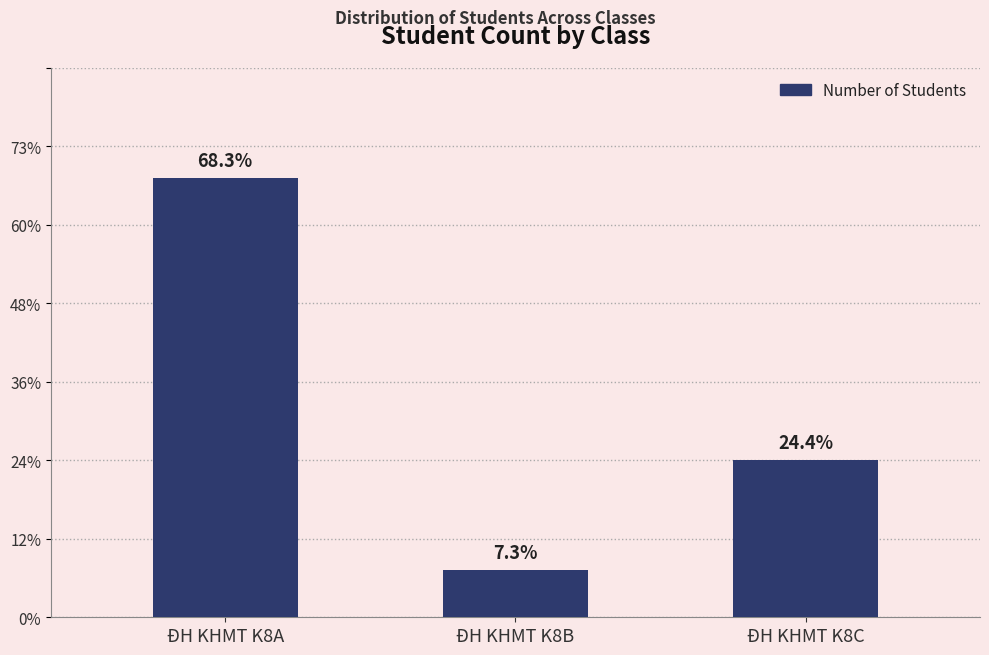

Reading right to left, list all the values displayed in this chart.

ĐH KHMT K8C=10	ĐH KHMT K8B=3	ĐH KHMT K8A=28